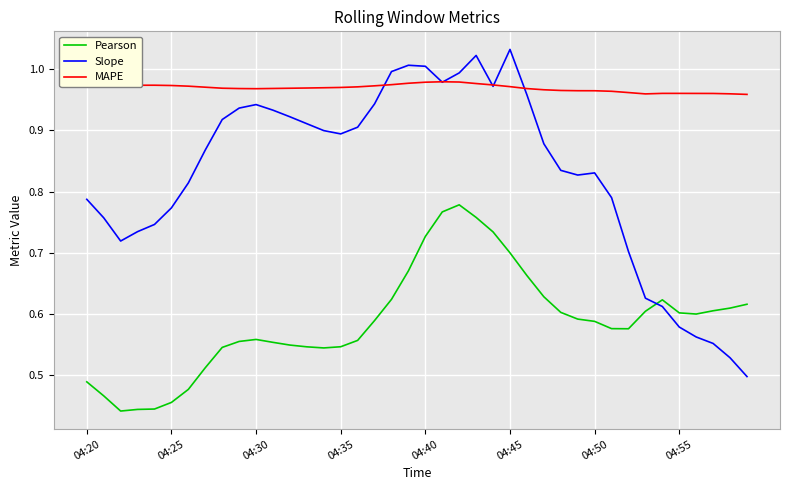

True or false: Pearson and Slope cross at least once.

True